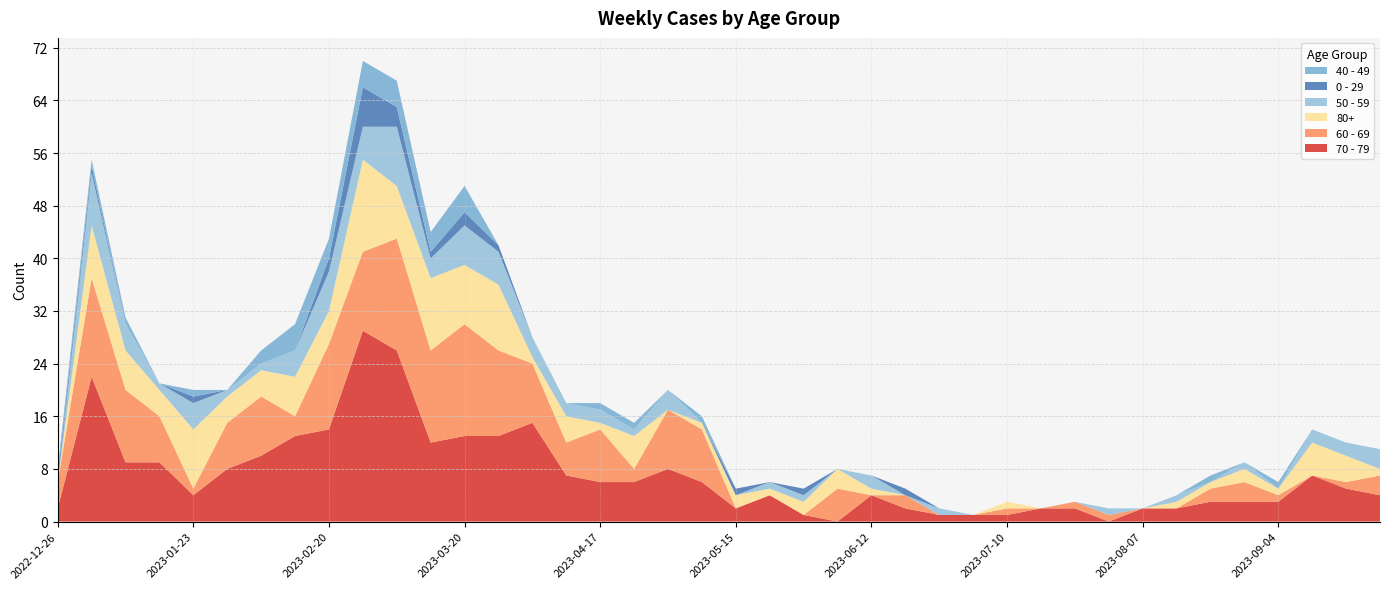

Reading left to right, extract all data points from this chart.

70 - 79: 2022-12-26=2	2023-01-02=22	2023-01-09=9	2023-01-16=9	2023-01-23=4	2023-01-30=8	2023-02-06=10	2023-02-13=13	2023-02-20=14	2023-02-27=29	2023-03-06=26	2023-03-13=12	2023-03-20=13	2023-03-27=13	2023-04-03=15	2023-04-10=7	2023-04-17=6	2023-04-24=6	2023-05-01=8	2023-05-08=6	2023-05-15=2	2023-05-22=4	2023-05-29=1	2023-06-05=0	2023-06-12=4	2023-06-19=2	2023-06-26=1	2023-07-03=1	2023-07-10=1	2023-07-17=2	2023-07-24=2	2023-07-31=0	2023-08-07=2	2023-08-14=2	2023-08-21=3	2023-08-28=3	2023-09-04=3	2023-09-11=7	2023-09-18=5	2023-09-25=4
60 - 69: 2022-12-26=4	2023-01-02=15	2023-01-09=11	2023-01-16=7	2023-01-23=1	2023-01-30=7	2023-02-06=9	2023-02-13=3	2023-02-20=13	2023-02-27=12	2023-03-06=17	2023-03-13=14	2023-03-20=17	2023-03-27=13	2023-04-03=9	2023-04-10=5	2023-04-17=8	2023-04-24=2	2023-05-01=9	2023-05-08=8	2023-05-15=0	2023-05-22=0	2023-05-29=0	2023-06-05=5	2023-06-12=0	2023-06-19=2	2023-06-26=0	2023-07-03=0	2023-07-10=1	2023-07-17=0	2023-07-24=1	2023-07-31=1	2023-08-07=0	2023-08-14=0	2023-08-21=2	2023-08-28=3	2023-09-04=1	2023-09-11=0	2023-09-18=1	2023-09-25=3
80+: 2022-12-26=0	2023-01-02=8	2023-01-09=6	2023-01-16=4	2023-01-23=9	2023-01-30=4	2023-02-06=4	2023-02-13=6	2023-02-20=5	2023-02-27=14	2023-03-06=8	2023-03-13=11	2023-03-20=9	2023-03-27=10	2023-04-03=1	2023-04-10=4	2023-04-17=1	2023-04-24=5	2023-05-01=0	2023-05-08=1	2023-05-15=2	2023-05-22=1	2023-05-29=2	2023-06-05=3	2023-06-12=1	2023-06-19=0	2023-06-26=0	2023-07-03=0	2023-07-10=1	2023-07-17=0	2023-07-24=0	2023-07-31=0	2023-08-07=0	2023-08-14=1	2023-08-21=1	2023-08-28=2	2023-09-04=1	2023-09-11=5	2023-09-18=4	2023-09-25=1
50 - 59: 2022-12-26=0	2023-01-02=8	2023-01-09=4	2023-01-16=1	2023-01-23=4	2023-01-30=1	2023-02-06=1	2023-02-13=4	2023-02-20=6	2023-02-27=5	2023-03-06=9	2023-03-13=3	2023-03-20=6	2023-03-27=5	2023-04-03=3	2023-04-10=2	2023-04-17=2	2023-04-24=1	2023-05-01=3	2023-05-08=0	2023-05-15=0	2023-05-22=1	2023-05-29=1	2023-06-05=0	2023-06-12=2	2023-06-19=0	2023-06-26=1	2023-07-03=0	2023-07-10=0	2023-07-17=0	2023-07-24=0	2023-07-31=1	2023-08-07=0	2023-08-14=1	2023-08-21=0	2023-08-28=1	2023-09-04=0	2023-09-11=2	2023-09-18=2	2023-09-25=3
0 - 29: 2022-12-26=1	2023-01-02=1	2023-01-09=0	2023-01-16=0	2023-01-23=1	2023-01-30=0	2023-02-06=0	2023-02-13=0	2023-02-20=2	2023-02-27=6	2023-03-06=3	2023-03-13=1	2023-03-20=2	2023-03-27=1	2023-04-03=0	2023-04-10=0	2023-04-17=0	2023-04-24=0	2023-05-01=0	2023-05-08=0	2023-05-15=1	2023-05-22=0	2023-05-29=1	2023-06-05=0	2023-06-12=0	2023-06-19=1	2023-06-26=0	2023-07-03=0	2023-07-10=0	2023-07-17=0	2023-07-24=0	2023-07-31=0	2023-08-07=0	2023-08-14=0	2023-08-21=0	2023-08-28=0	2023-09-04=0	2023-09-11=0	2023-09-18=0	2023-09-25=0
40 - 49: 2022-12-26=1	2023-01-02=1	2023-01-09=1	2023-01-16=0	2023-01-23=1	2023-01-30=0	2023-02-06=2	2023-02-13=4	2023-02-20=3	2023-02-27=4	2023-03-06=4	2023-03-13=3	2023-03-20=4	2023-03-27=0	2023-04-03=0	2023-04-10=0	2023-04-17=1	2023-04-24=1	2023-05-01=0	2023-05-08=1	2023-05-15=0	2023-05-22=0	2023-05-29=0	2023-06-05=0	2023-06-12=0	2023-06-19=0	2023-06-26=0	2023-07-03=0	2023-07-10=0	2023-07-17=0	2023-07-24=0	2023-07-31=0	2023-08-07=0	2023-08-14=0	2023-08-21=1	2023-08-28=0	2023-09-04=1	2023-09-11=0	2023-09-18=0	2023-09-25=0